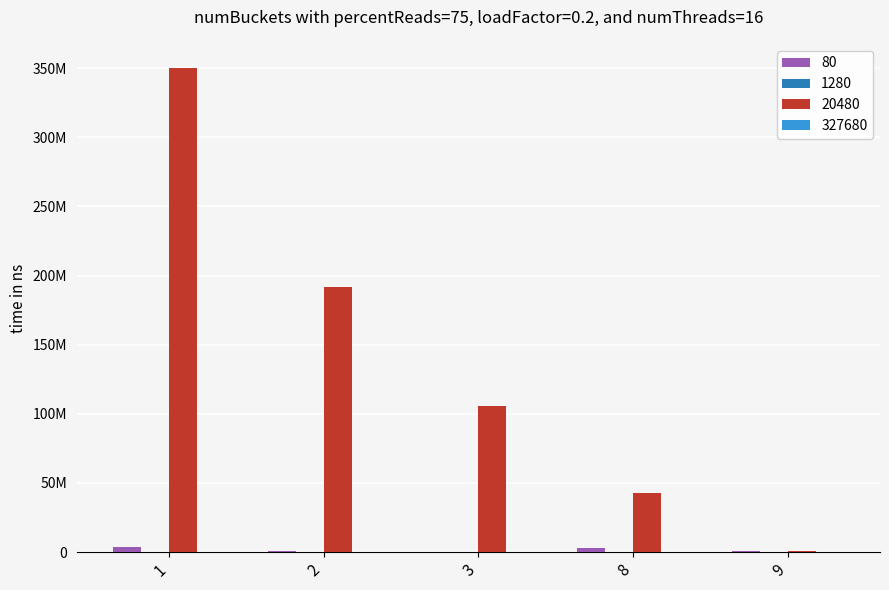

Does the chart contain stacked bars?

No